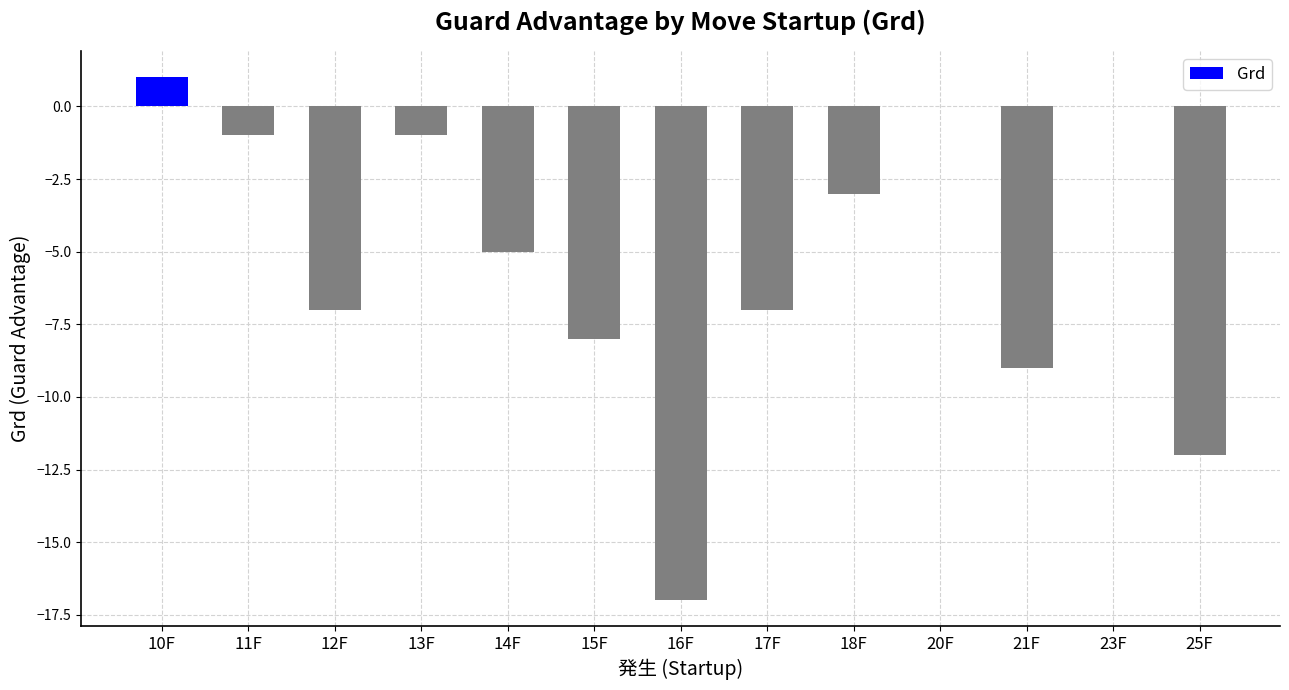

Which category has the highest value across all series?

10F